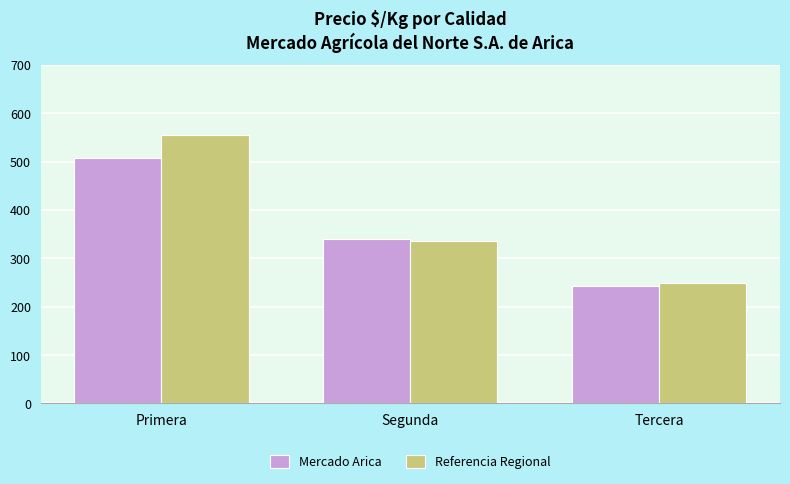

What is the smallest value displayed?

243